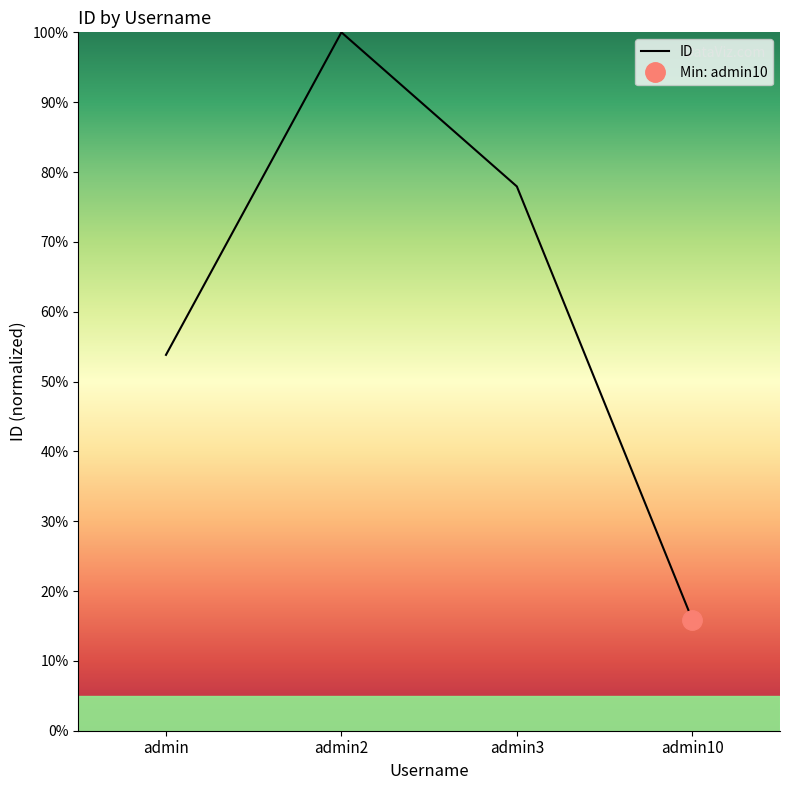

Which has a higher value, admin2 or admin10?

admin2